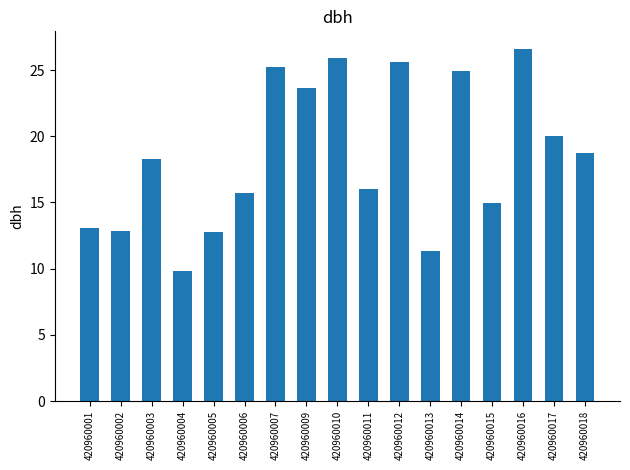

Are the bars horizontal?

No